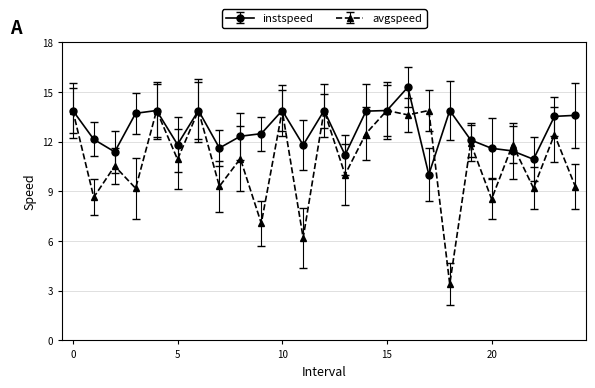

What is the difference between the maximum and second lowest values in the avgspeed series?

7.7